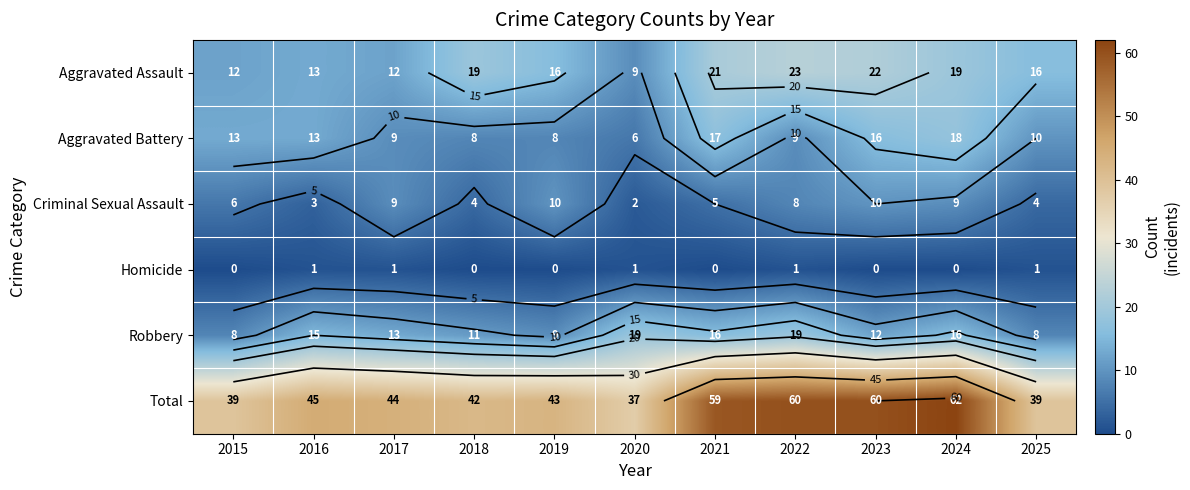

Which category has the highest value across all series?

2024